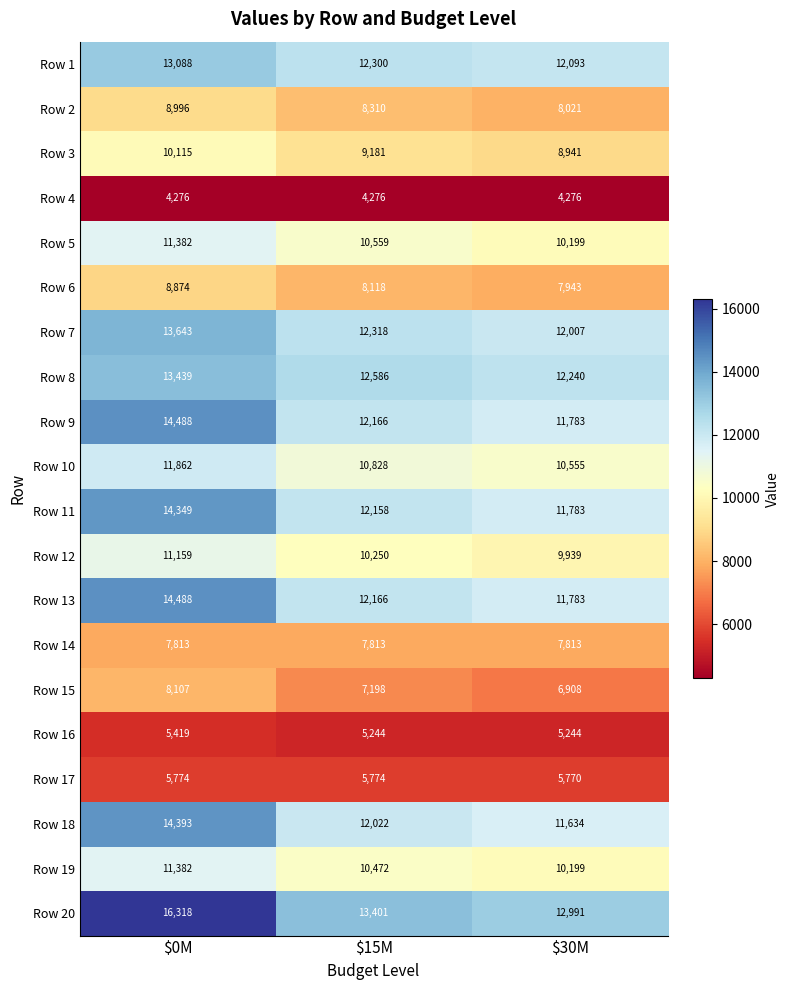

Which category has the highest value in the Row 3 series?

$0M